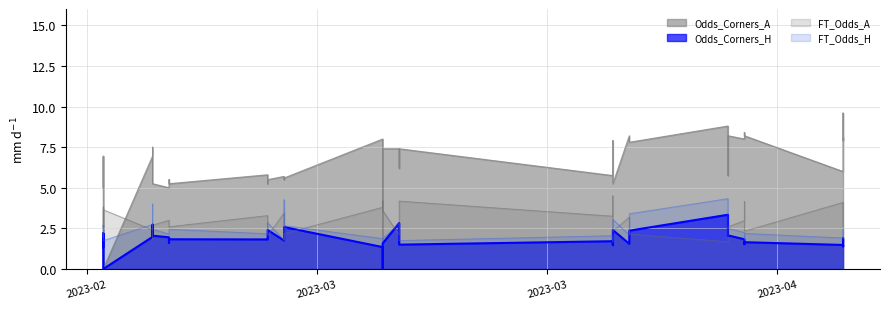

What is the difference between the second highest and minimum values in the FT_Odds_H series?

2.6